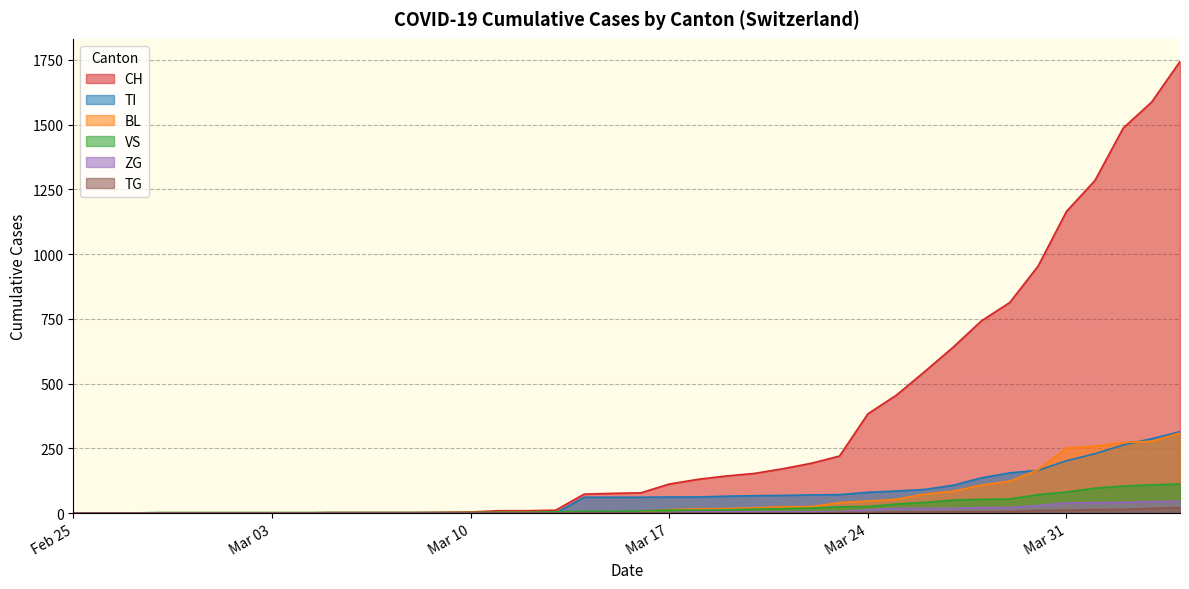

At which category is the sum across all series the highest?

2020-04-04